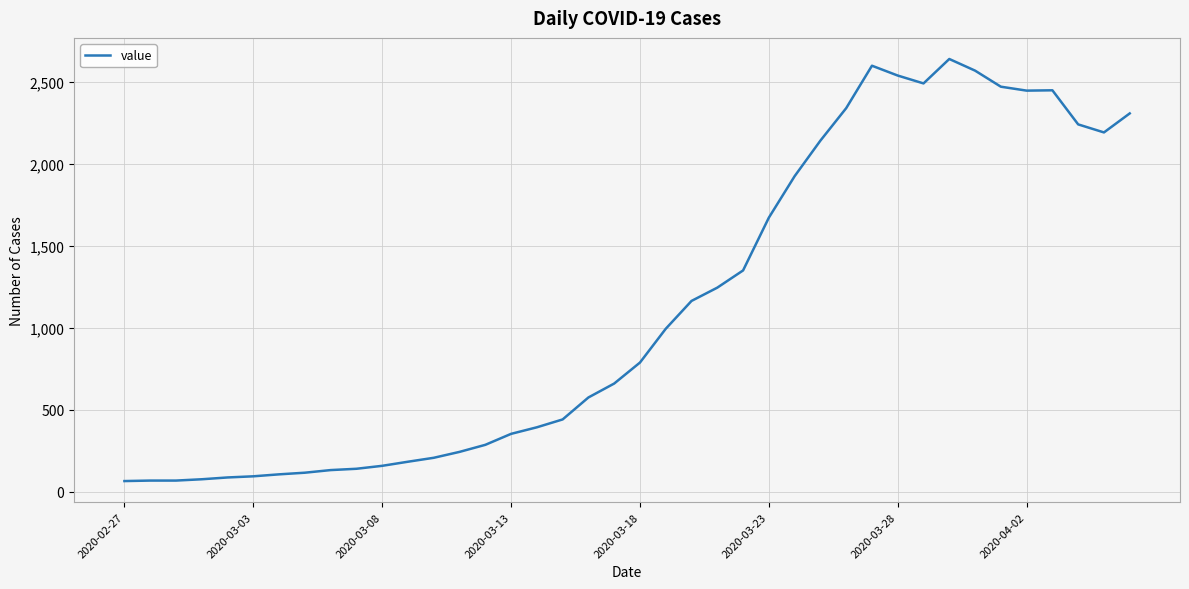

What is the maximum value shown in the chart?

2639